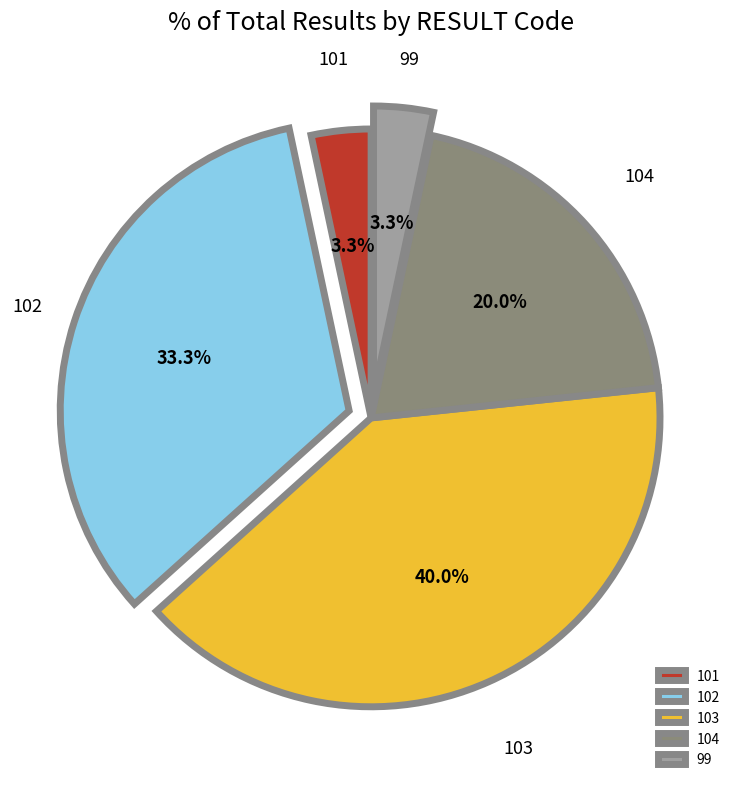

How much of the chart is everything except 103?

60.0%